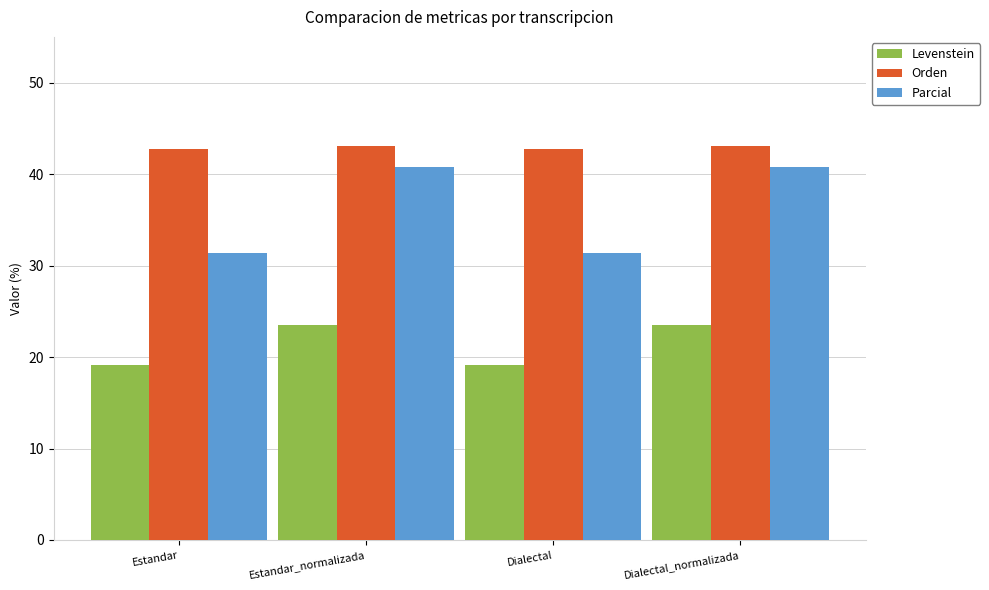

Which series has the widest spread of values?

Parcial